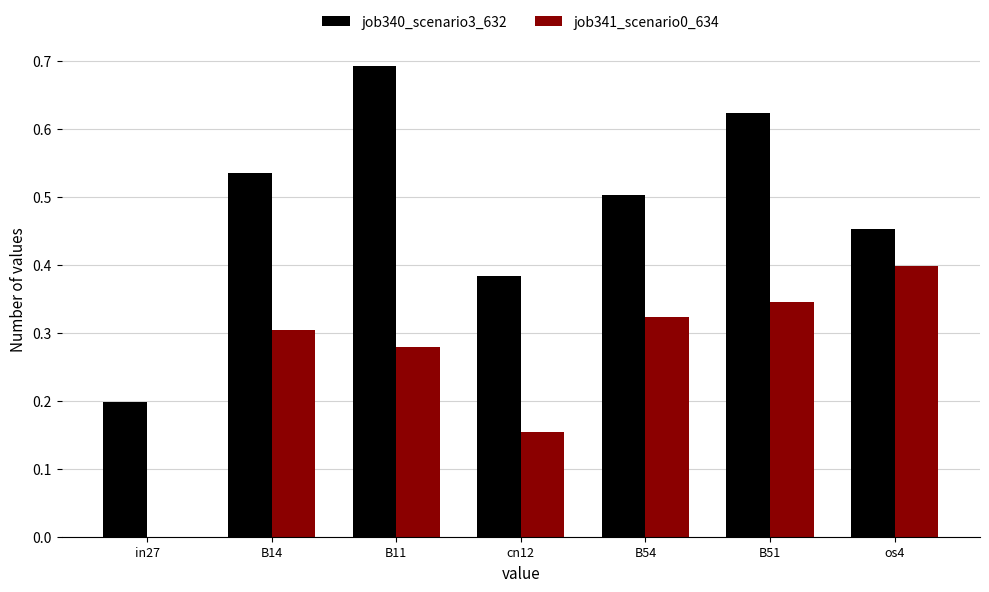

What is the greatest value displayed?

0.7